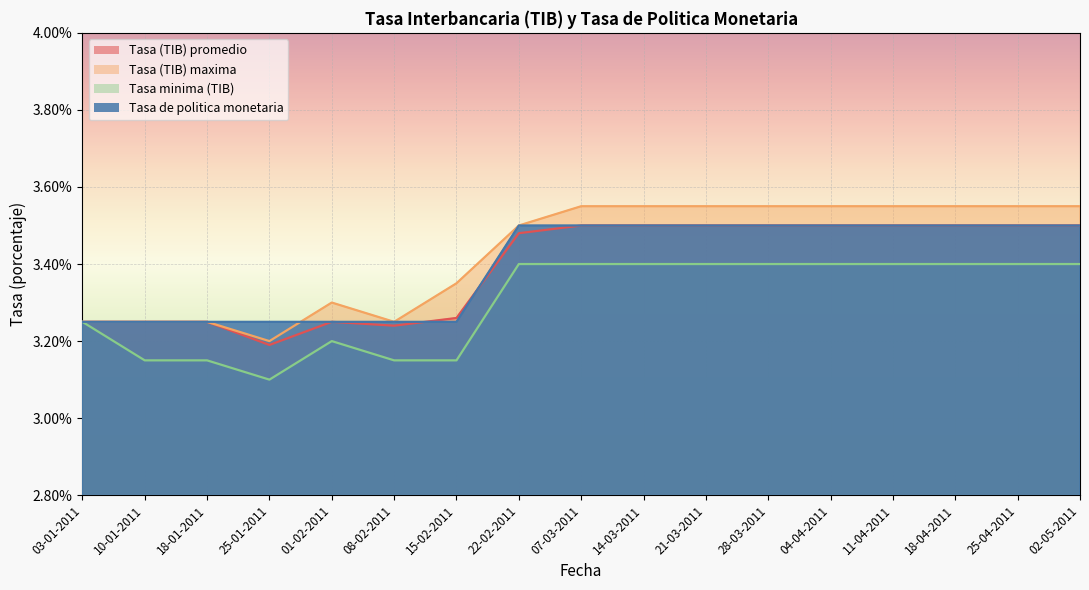

What is the value of the Tasa (TIB) promedio point at the 10th from the left?

3.5